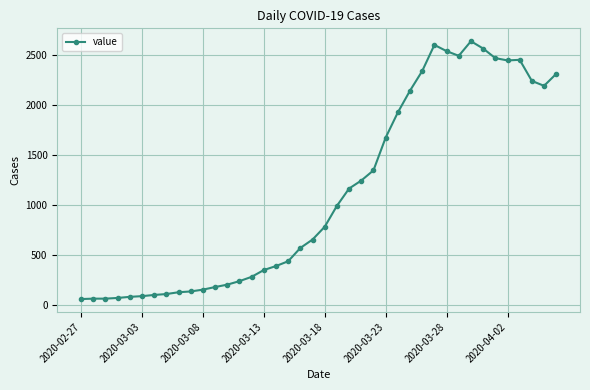

What is the difference between the maximum and minimum values?

2578